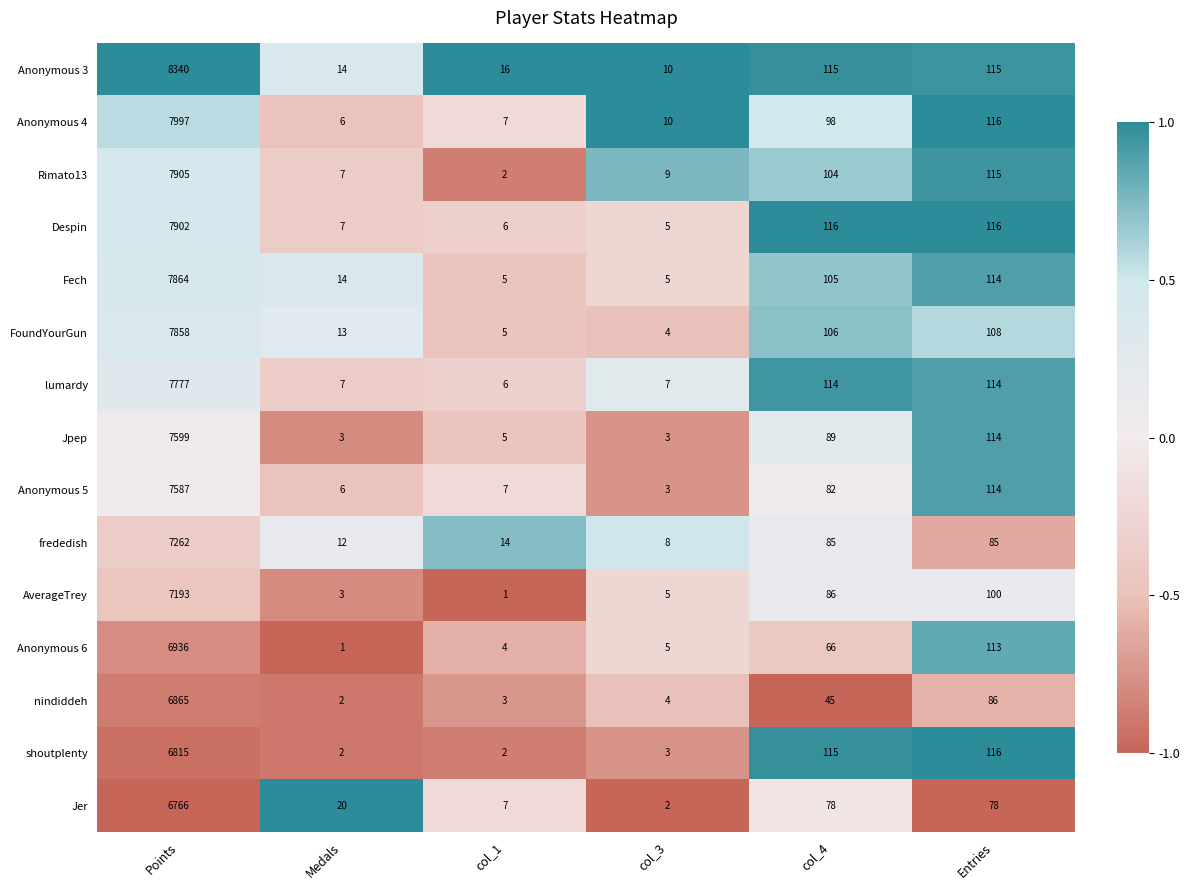

What is the difference between the second highest and second lowest values in the Fech series?

109